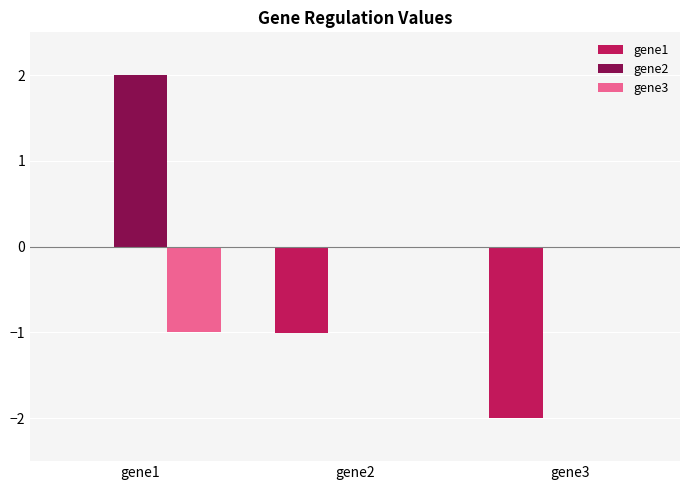

How many data points does each series have?

3